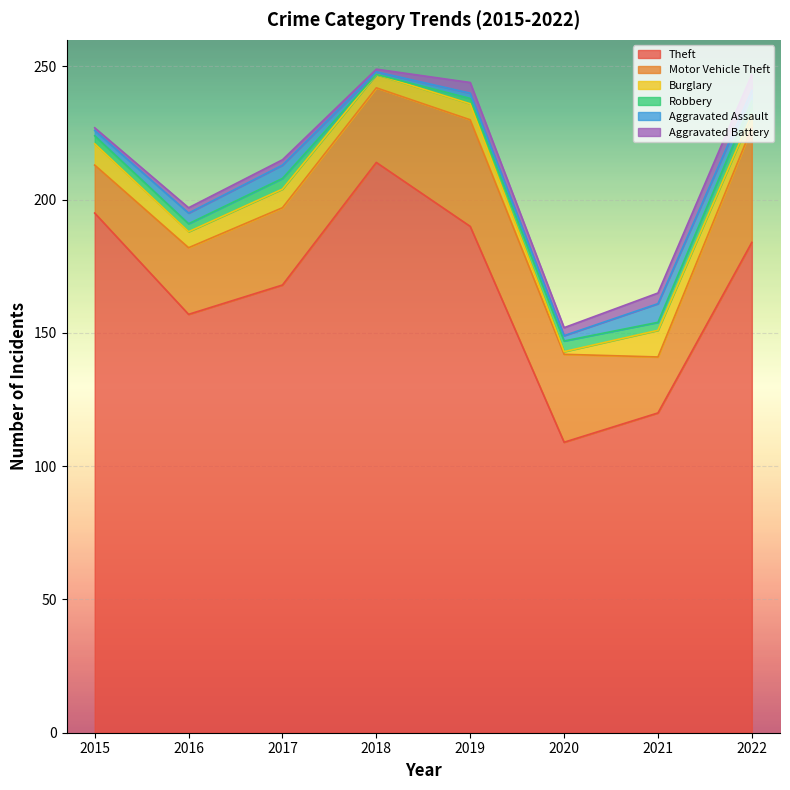

At how many categories does at least one series exceed 156?

6